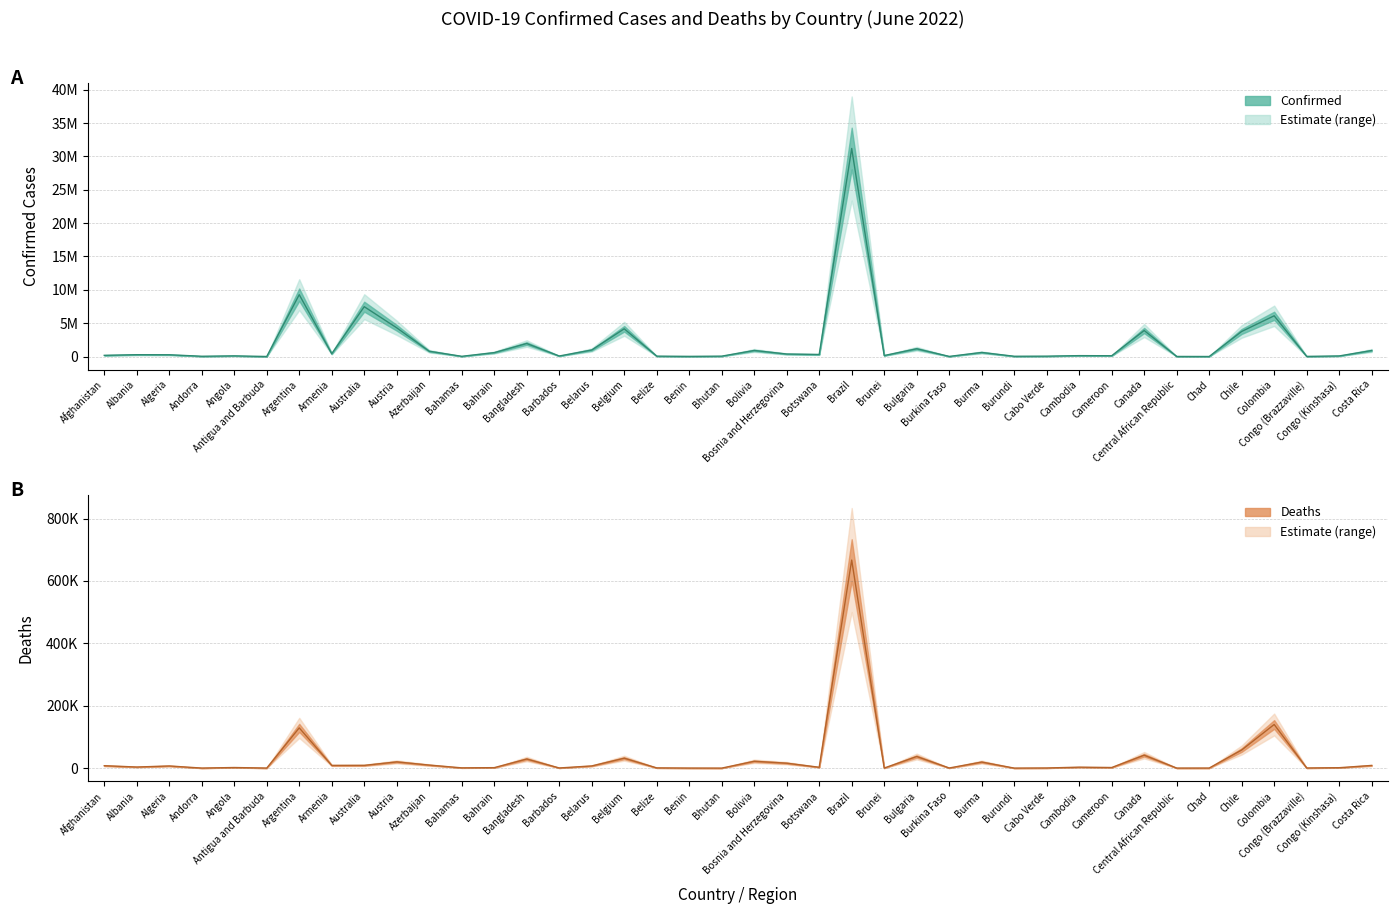

True or false: Confirmed and Deaths intersect in this chart.

False